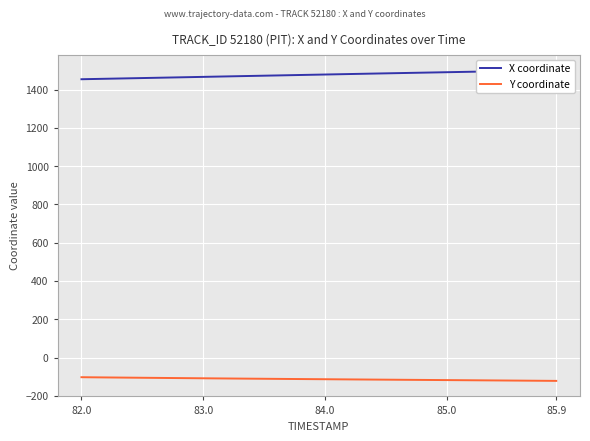

What is the average value of the X coordinate series?

1477.7